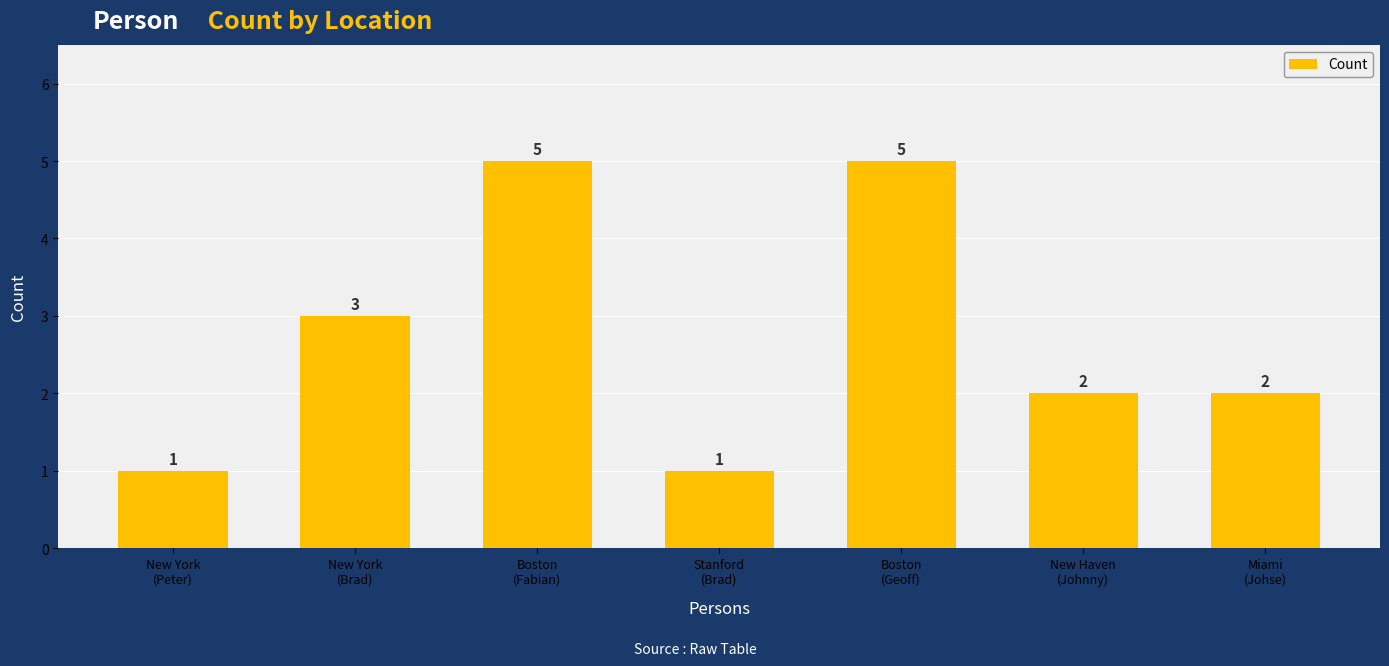

The value at Miami
(Johse) is 1. True or false?

False